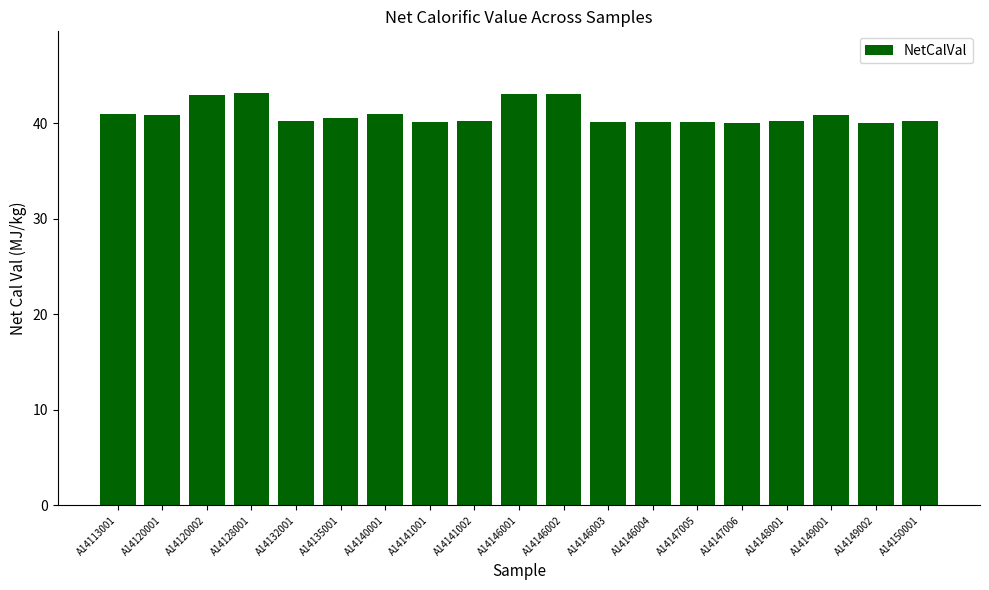

What is the maximum value shown in the chart?

43.1